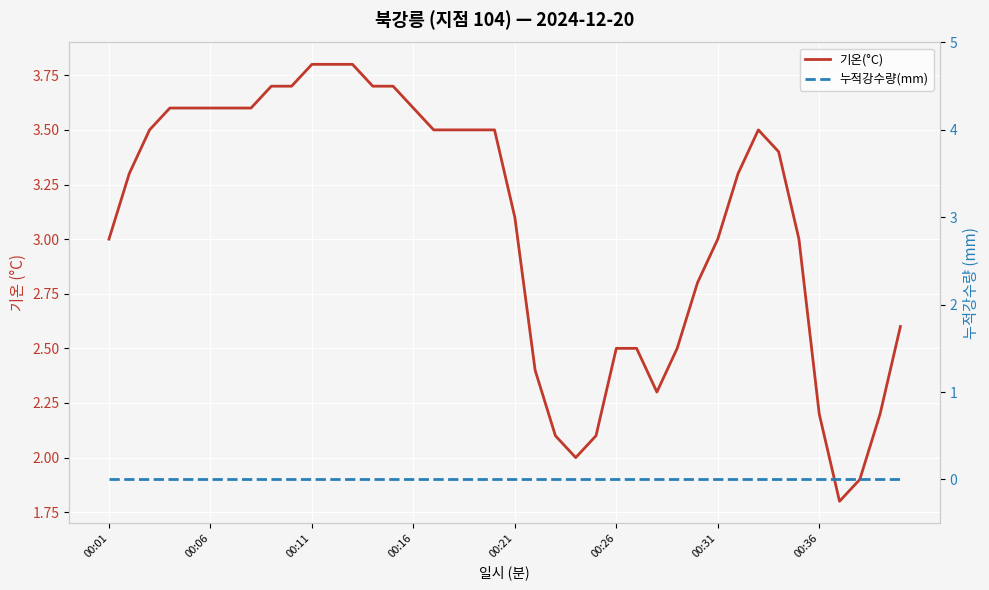

True or false: 누적강수량(mm) has more than 0 interior local peaks.

False